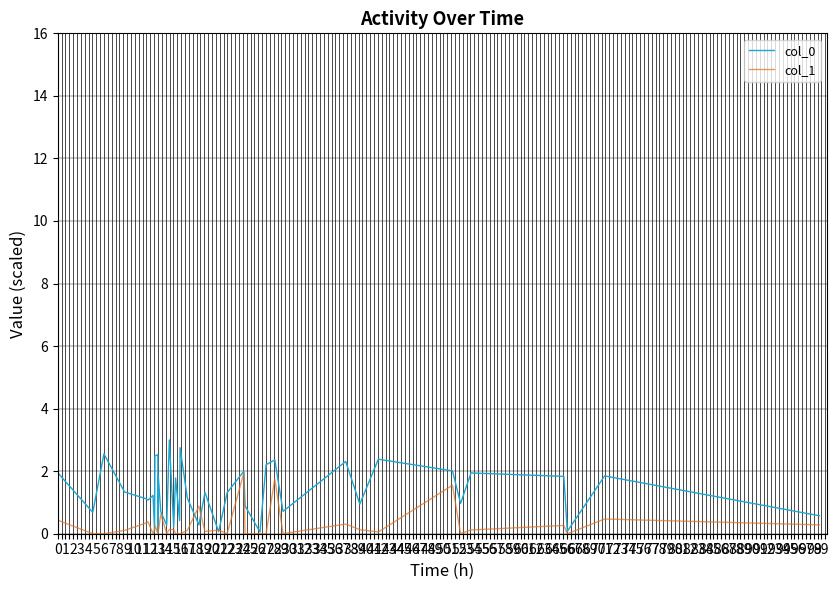

What is the greatest value displayed?

3.0